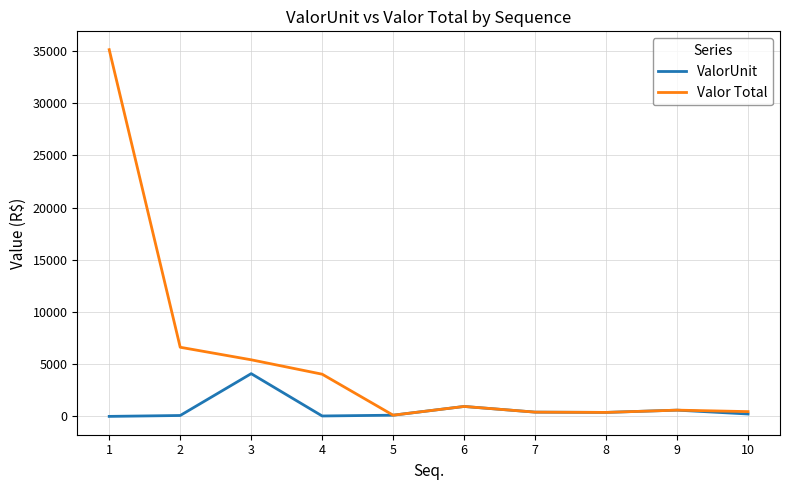

At how many categories does at least one series exceed 19184?

1